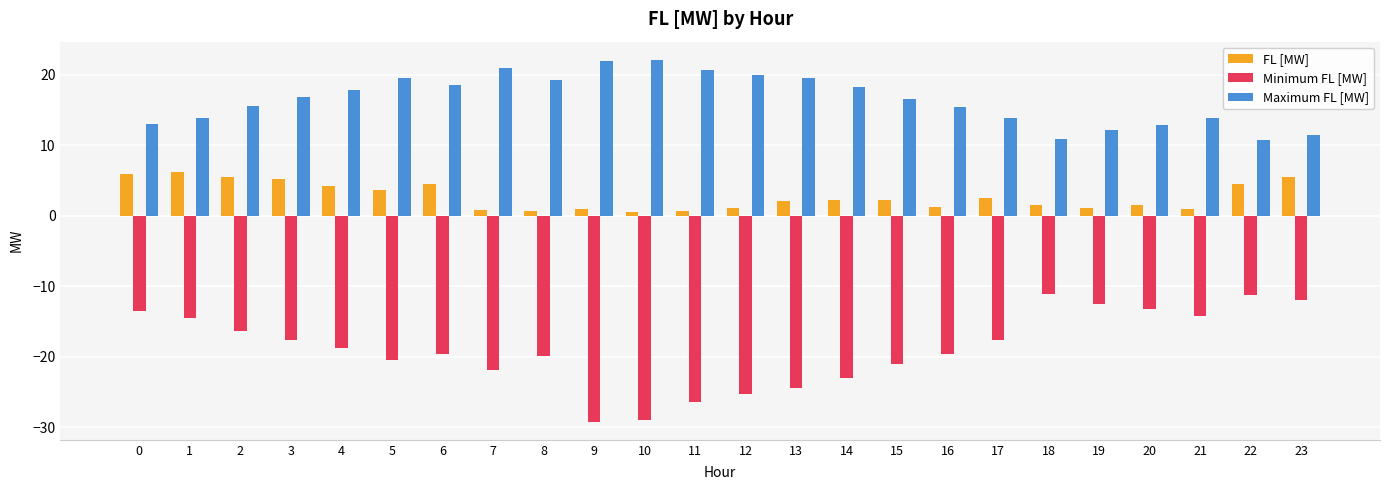

Is it true that Minimum FL [MW] equals -21.0 at 15?

True